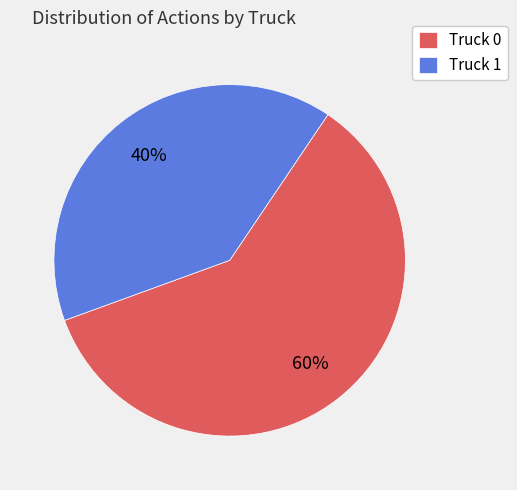

What is the ratio of the value at Truck 0 to the value at Truck 1?

1.5